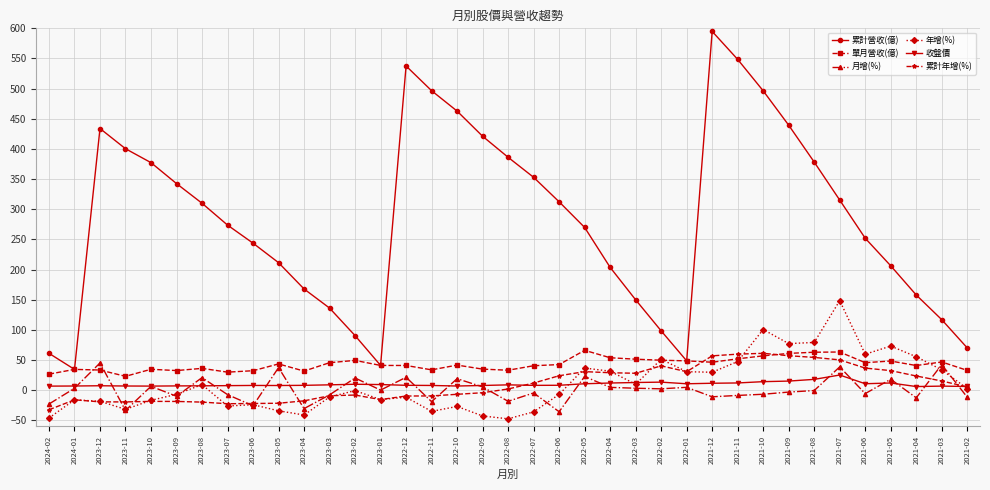

True or false: 累計年增(%) has a value of -15.5 at 2023-01.

True